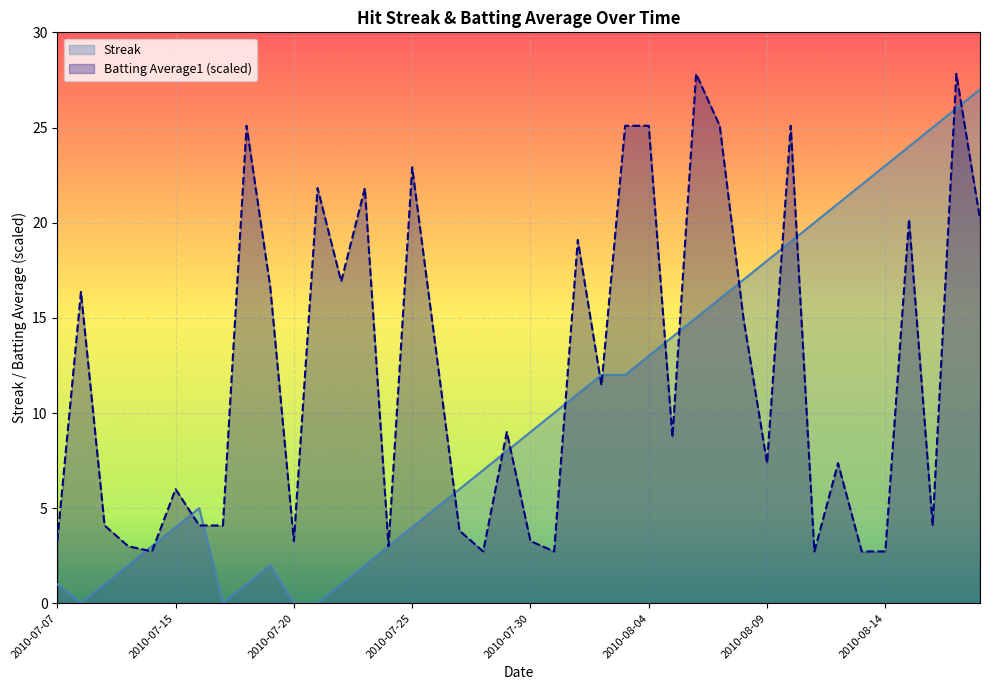

True or false: Streak and Batting Average1 cross at least once.

True